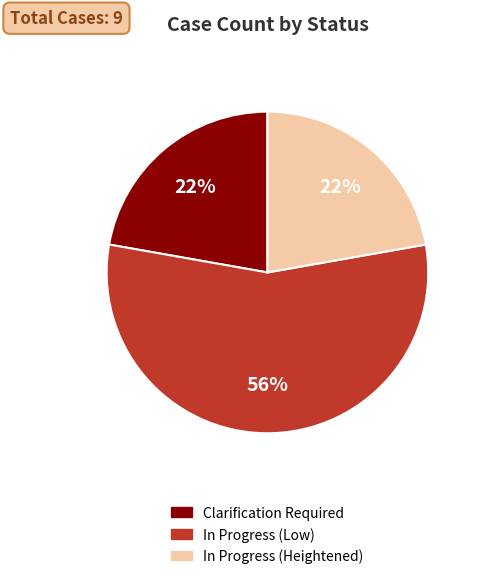

Is there a majority slice in this chart?

Yes